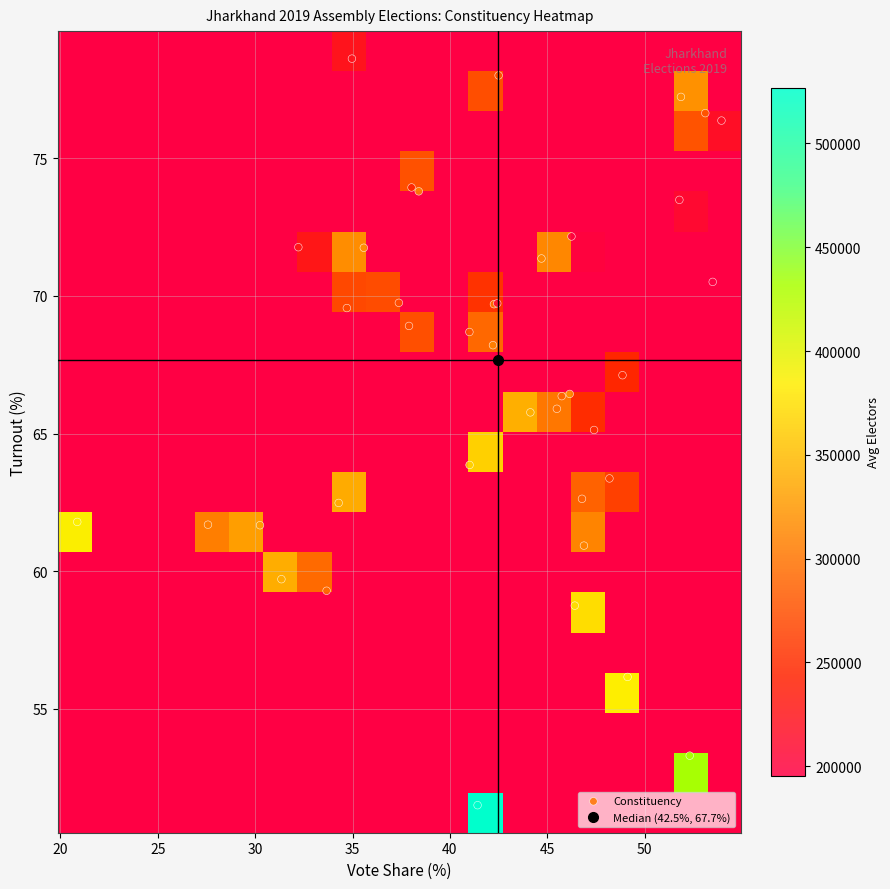

What is the minimum value shown in the chart?

195453